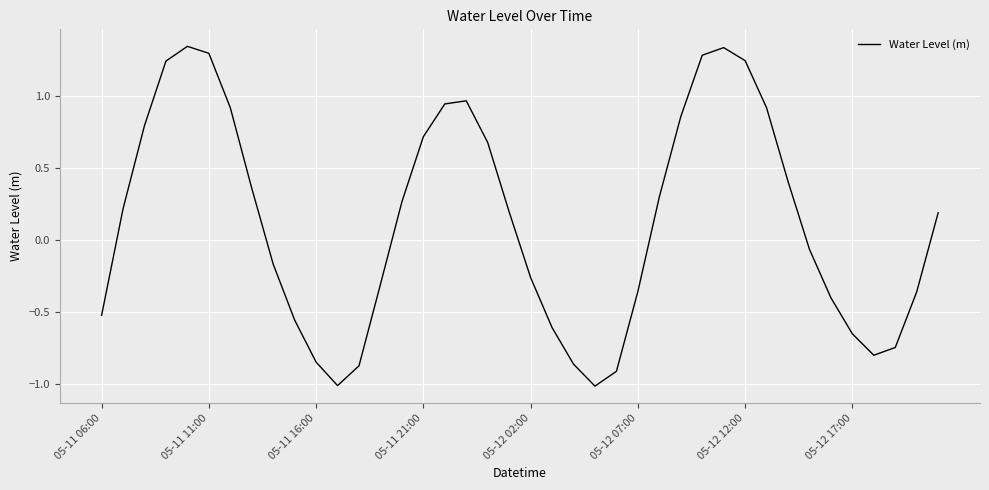

What is the minimum value shown in the chart?

-1.0